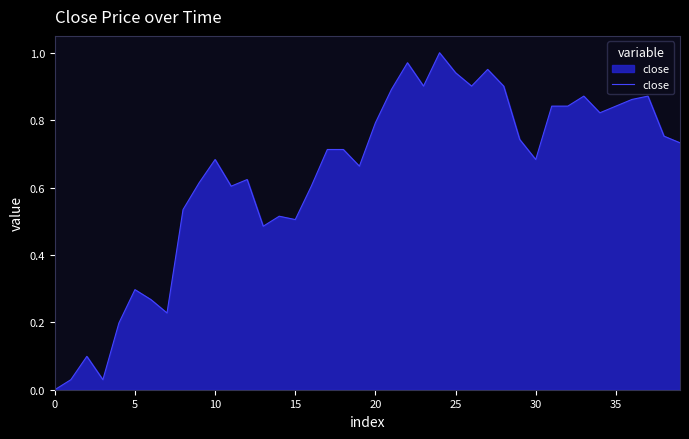

Is it true that the value at 30 is 0.9?

False